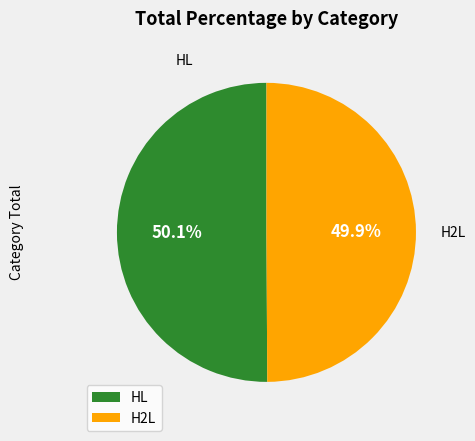

To the nearest percent, what percentage of the pie is H2L?

50%